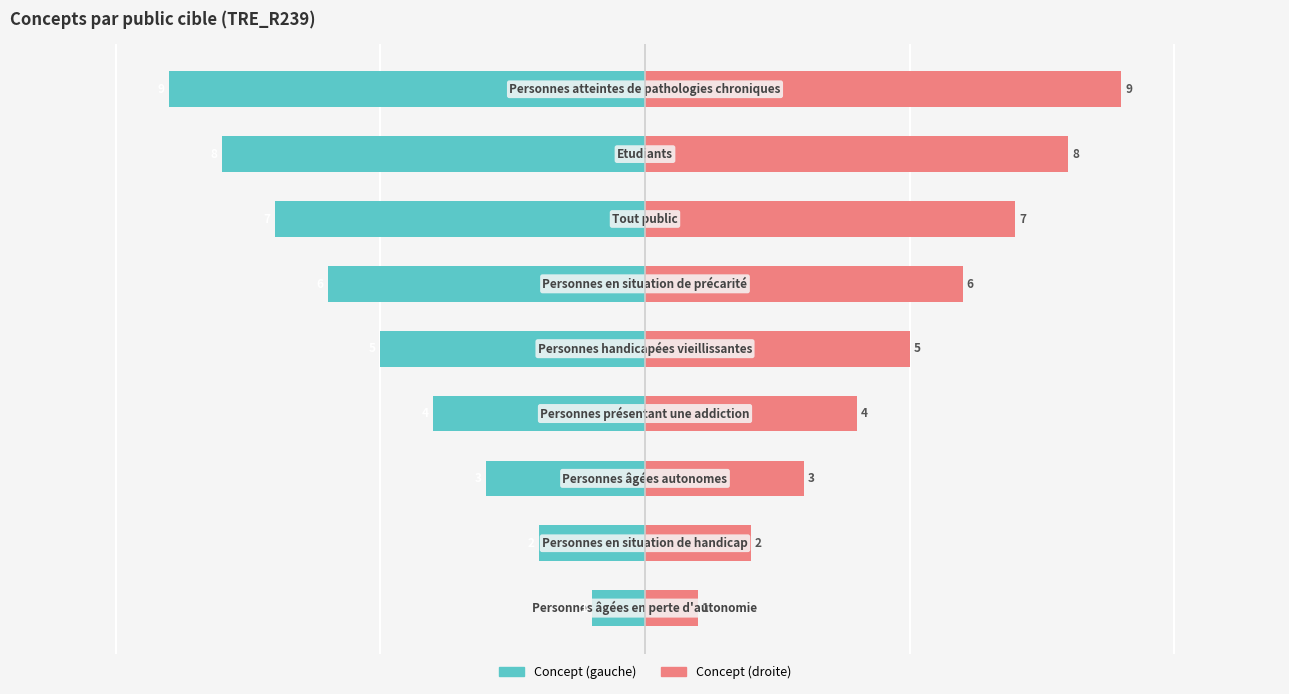

How many data points does each series have?

9